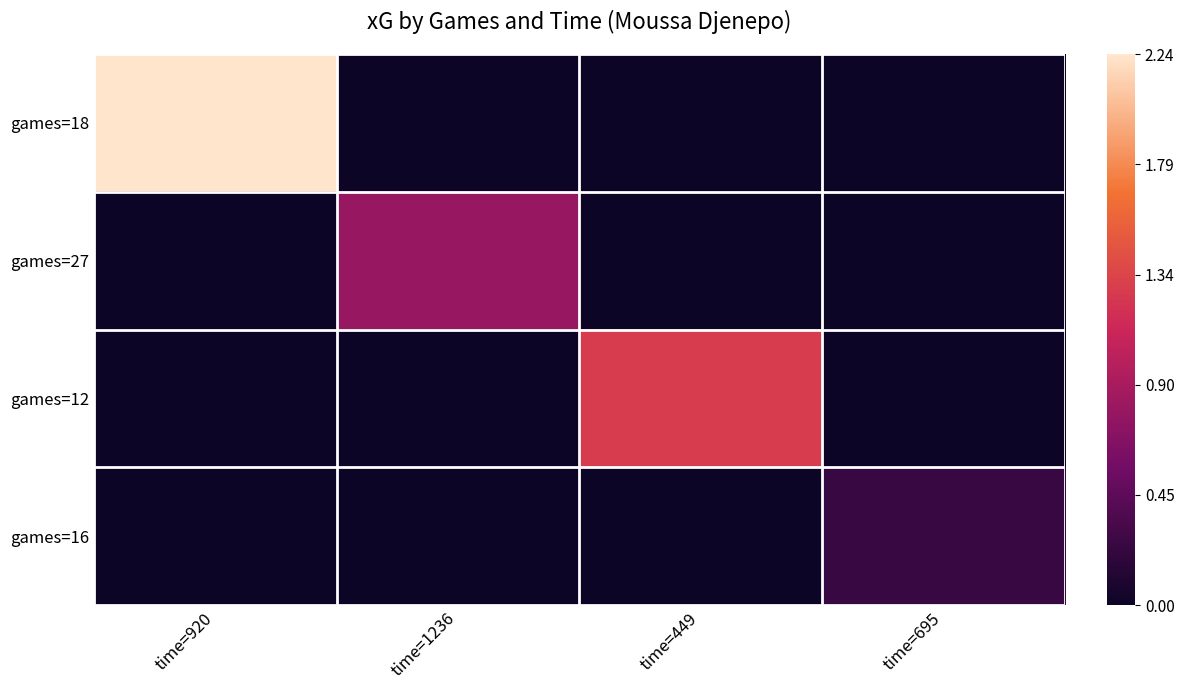

At which category is the sum across all series the highest?

time=920